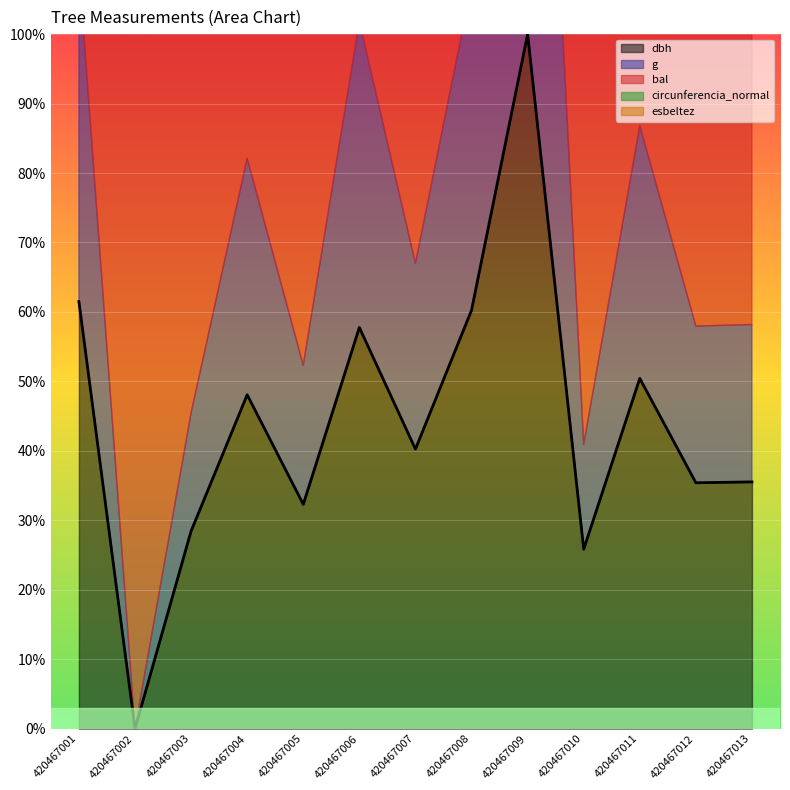

Reading left to right, transcribe all the data shown in this chart.

dbh: 61.5	0.0	28.4	48.1	32.3	57.8	40.2	60.2	100.0	25.8	50.4	35.4	35.5
g: 109.7	0.0	45.5	82.1	52.3	101.8	67.0	107.0	200.0	40.9	86.8	58.0	58.2
circunferencia_normal: 61.5	0.0	28.4	48.1	32.3	57.8	40.2	60.2	100.0	25.8	50.4	35.4	35.5